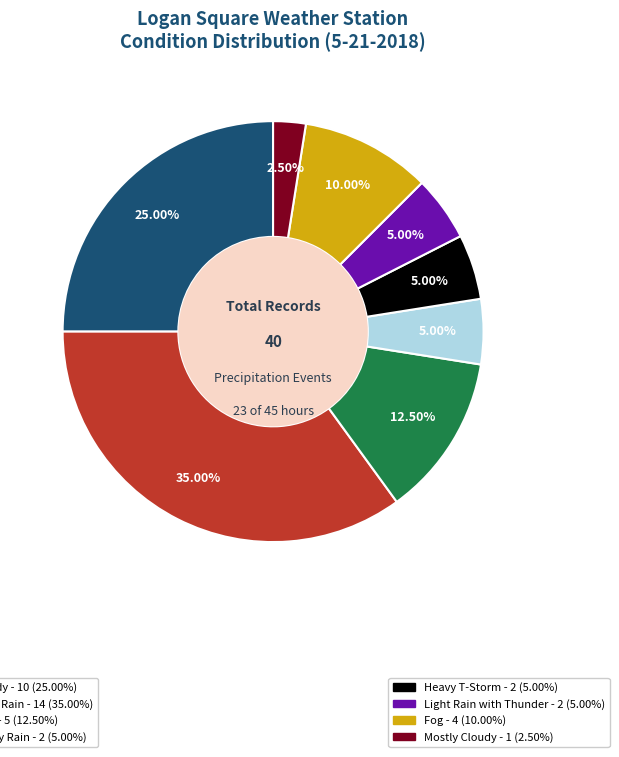

Is there a majority slice in this chart?

No